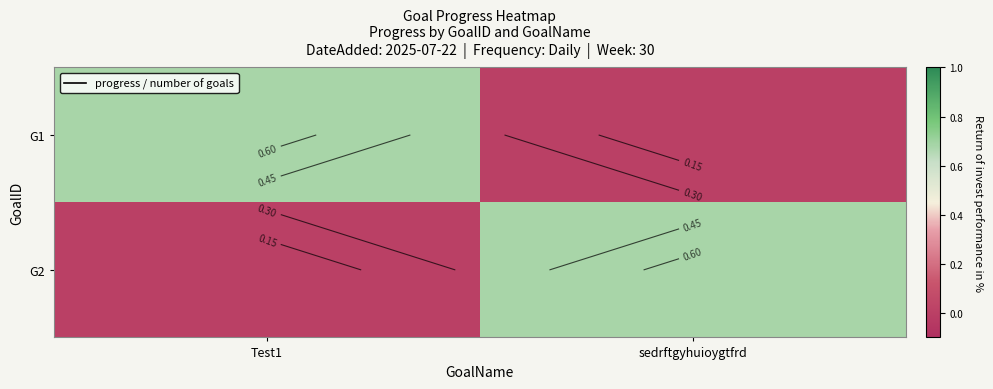

Which series has the largest total across all categories?

G1